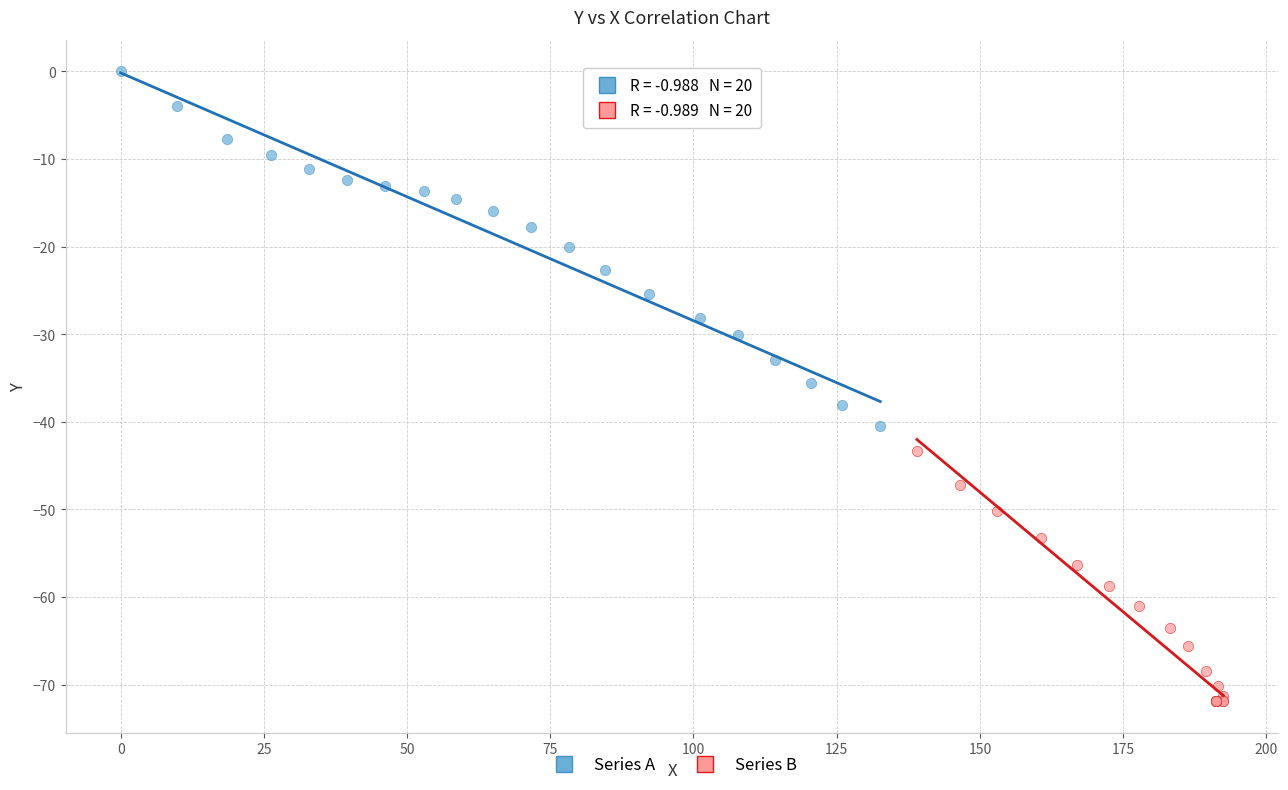

Which series reaches the minimum Y coordinate?

Series B